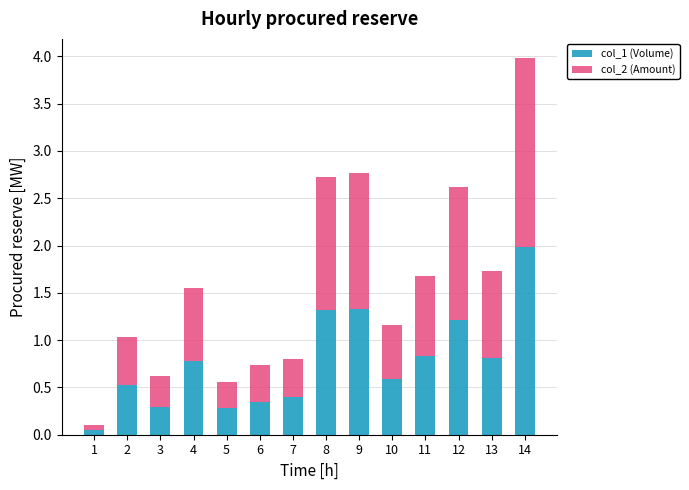

Are the bars horizontal?

No